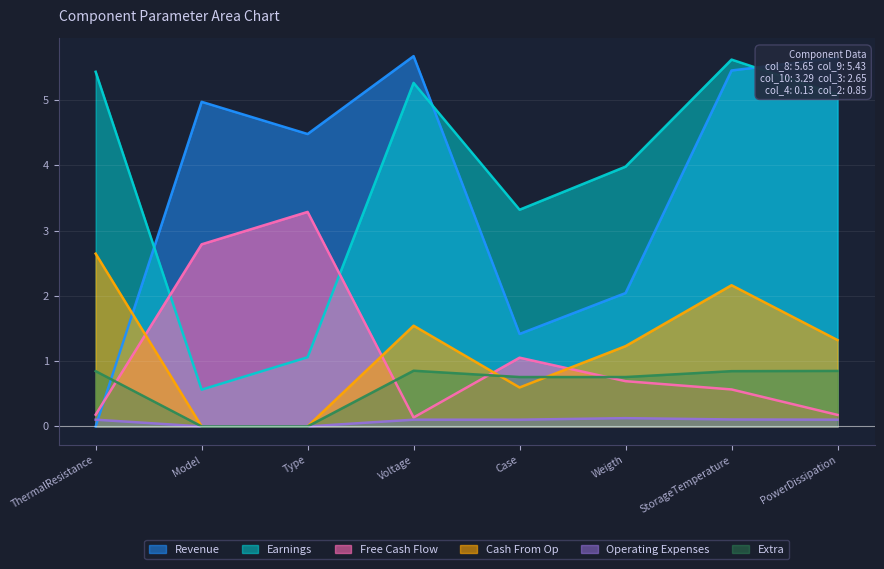

How many lines are shown in the chart?

6